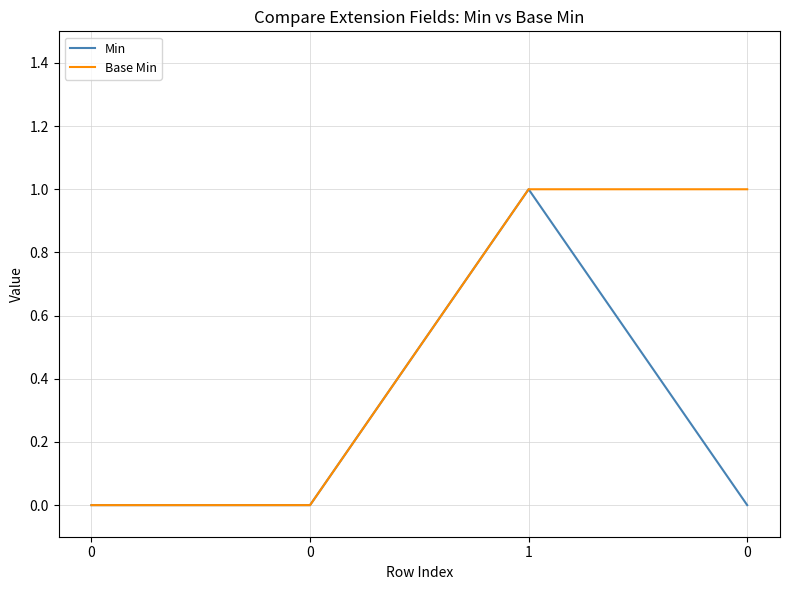

Where is the first local maximum for Min?

1